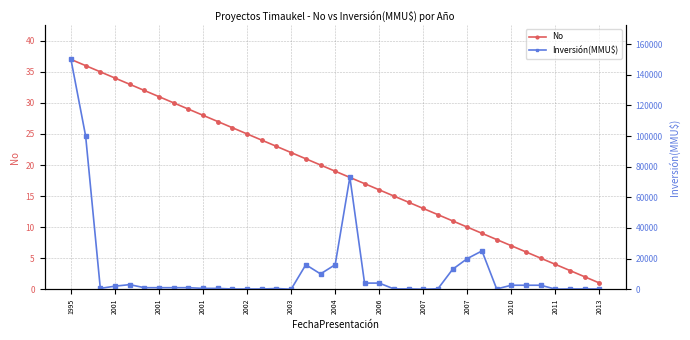

Rank the series at 2001 from lowest to highest value.

No, Inversión(MMU$)